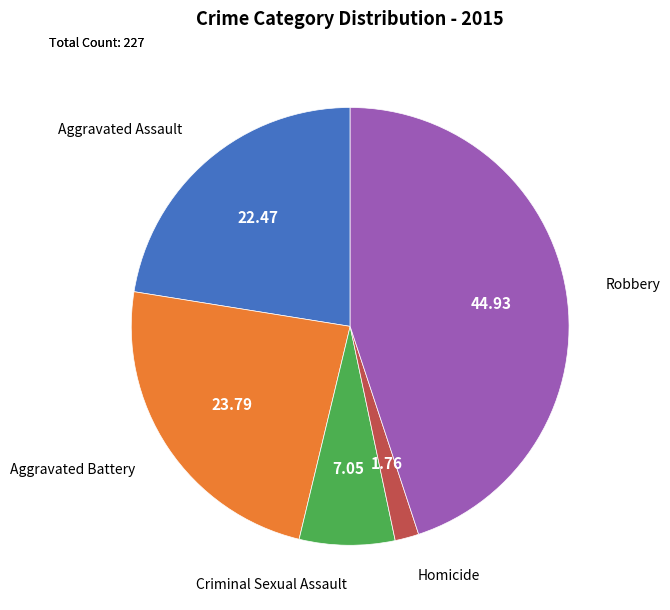

Approximately how many times larger is the value at Aggravated Assault compared to Robbery?

0.5